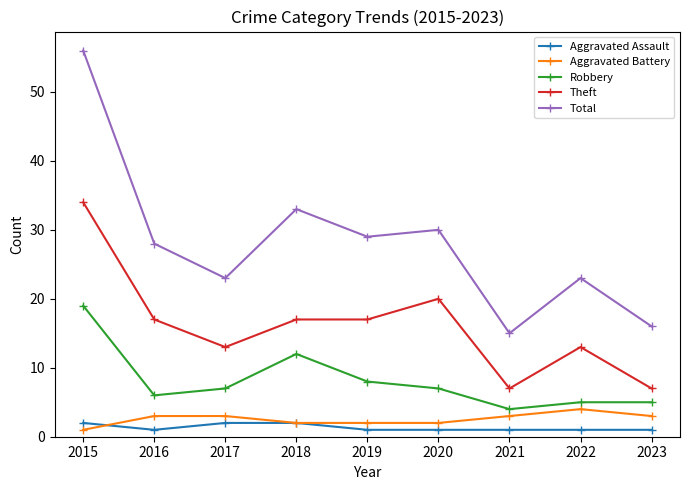

What is the total value across all series at 2021?

30